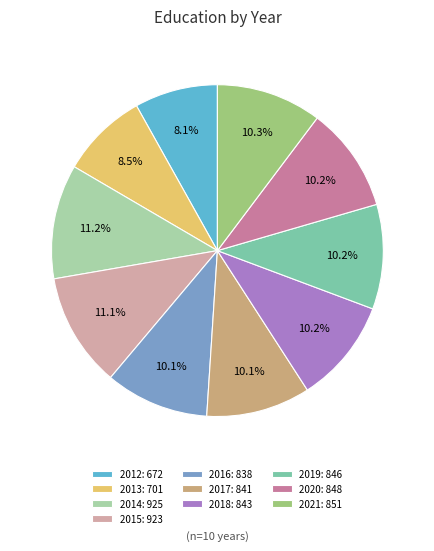

To the nearest percent, what portion does 2012 represent?

8%